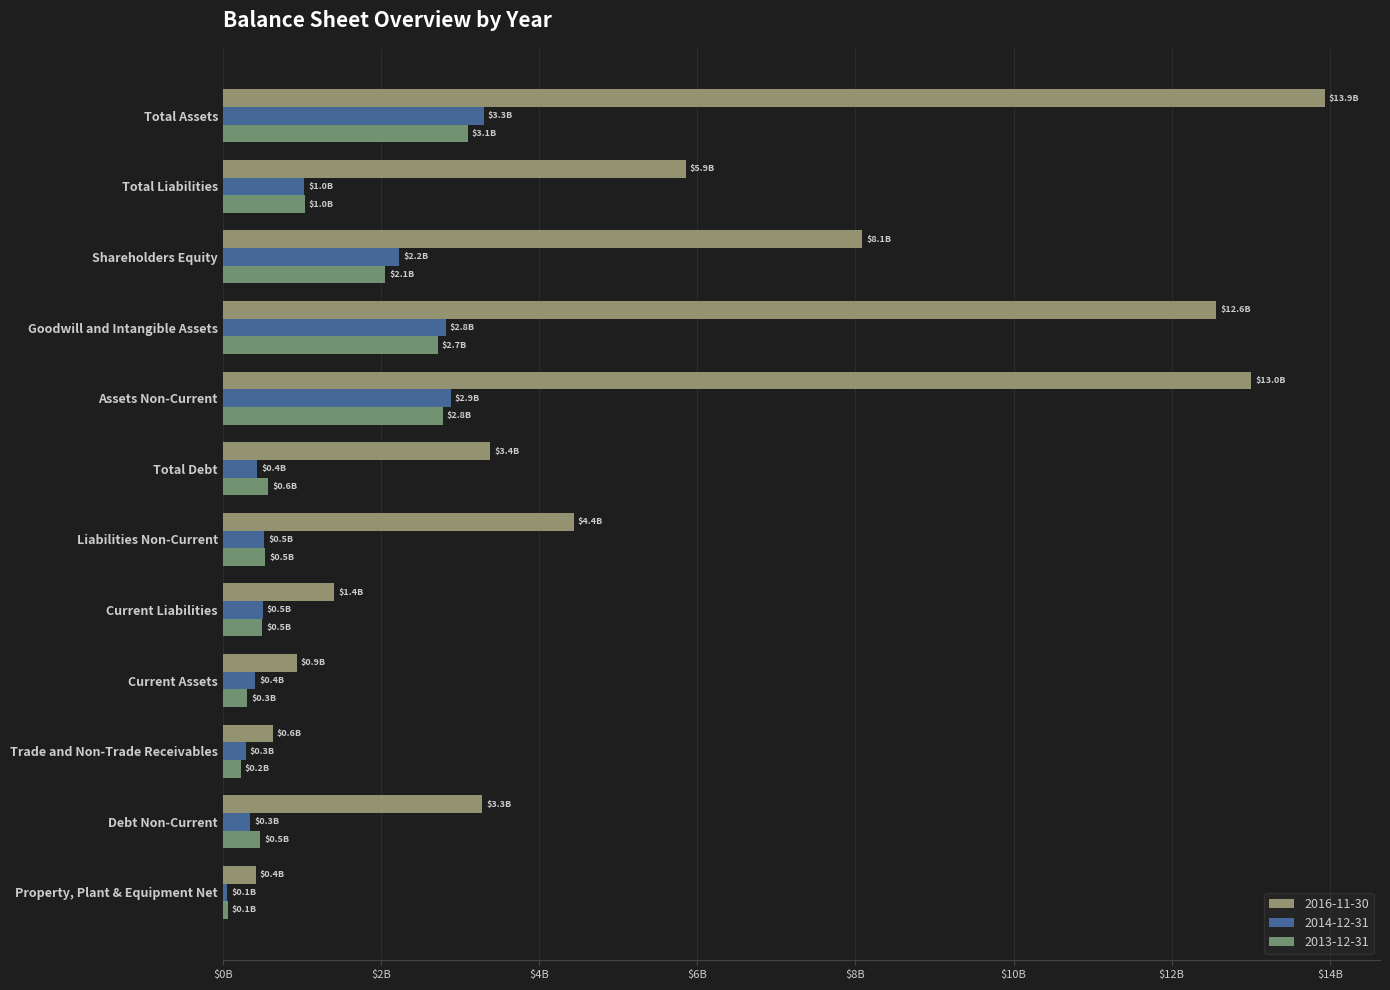

Reading left to right, transcribe all the data shown in this chart.

2016-11-30: 13936600000	5852200000	8084400000	12561600000	13003100000	3383900000	4439800000	1412400000	933500000	635600000	3279300000	416200000
2014-12-31: 3300000000	1029400000	2234000000	2823300000	2886000000	435600000	523100000	506300000	414000000	288800000	349200000	56500000
2013-12-31: 3096700000	1040800000	2055900000	2717800000	2785700000	574600000	540000000	500800000	311000000	231200000	472700000	62300000